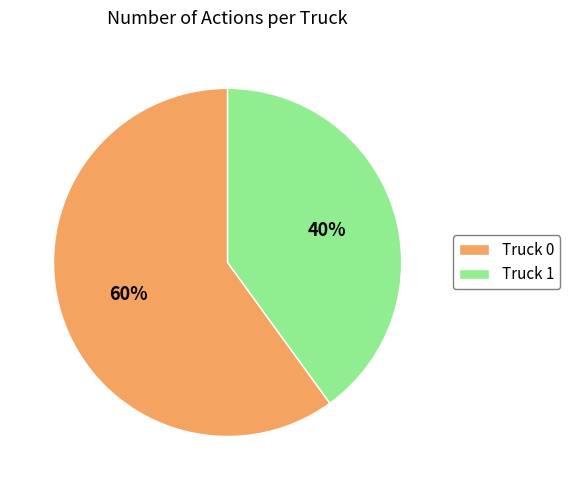

To the nearest percent, what is the difference between the largest and smallest slice percentages?

20%